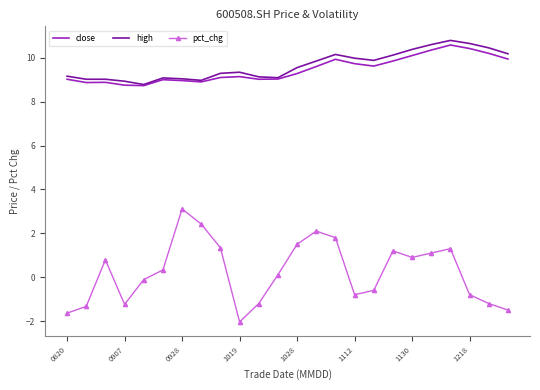

What is the minimum value for pct_chg?

-2.0